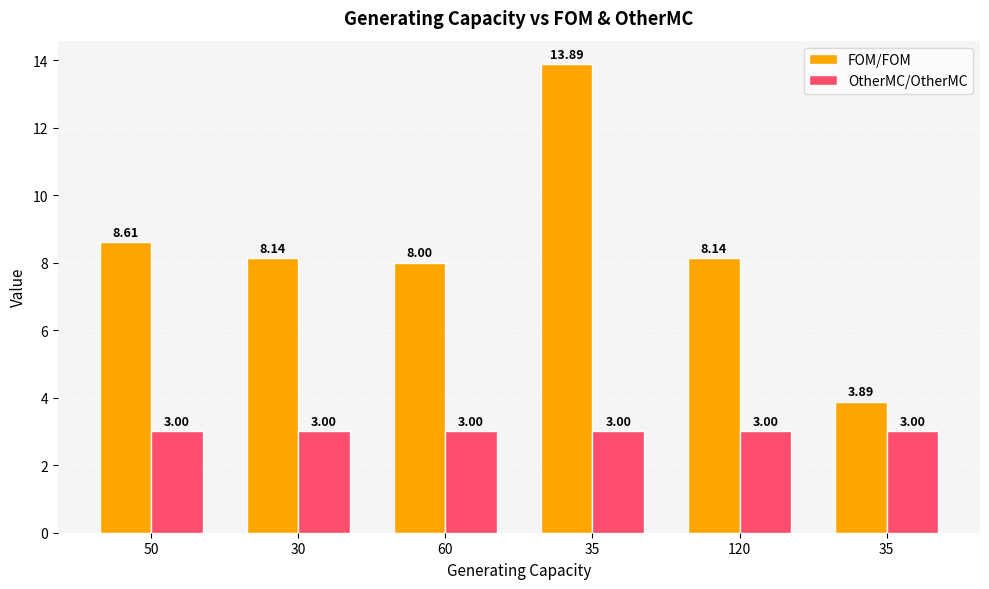

How many series are shown in this chart?

2